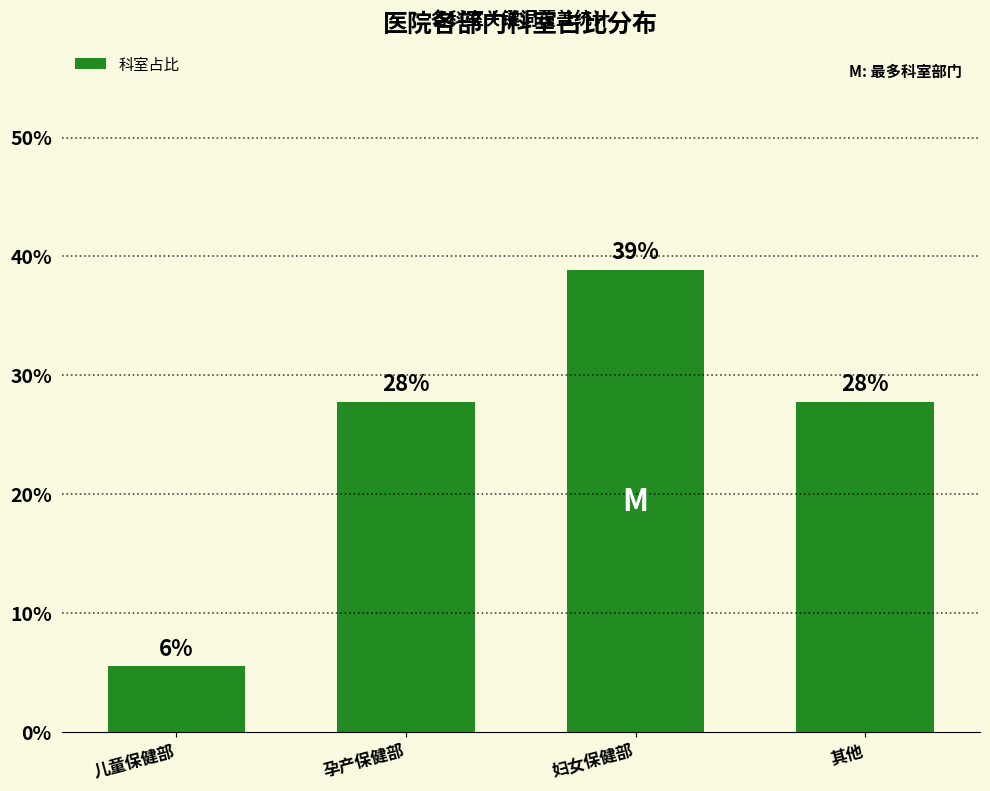

Does the chart contain any negative values?

No